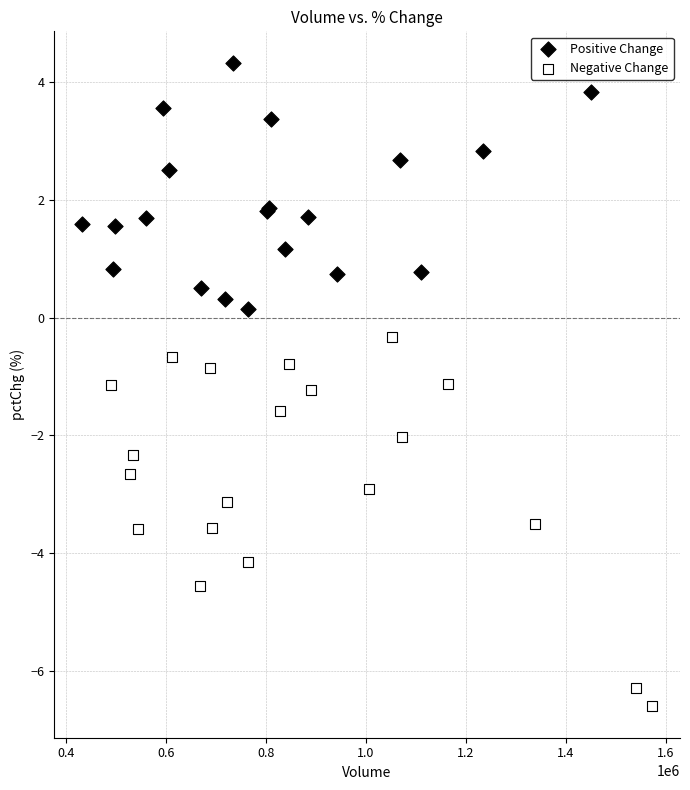

What are all the series names shown in the legend?

Positive Change, Negative Change